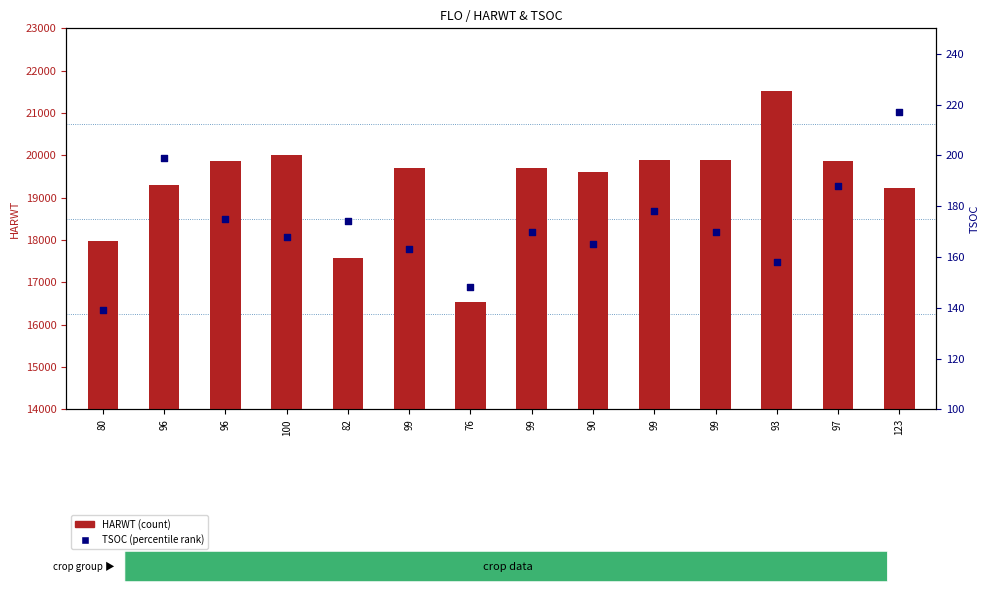

At how many categories does at least one series exceed 2310?

14